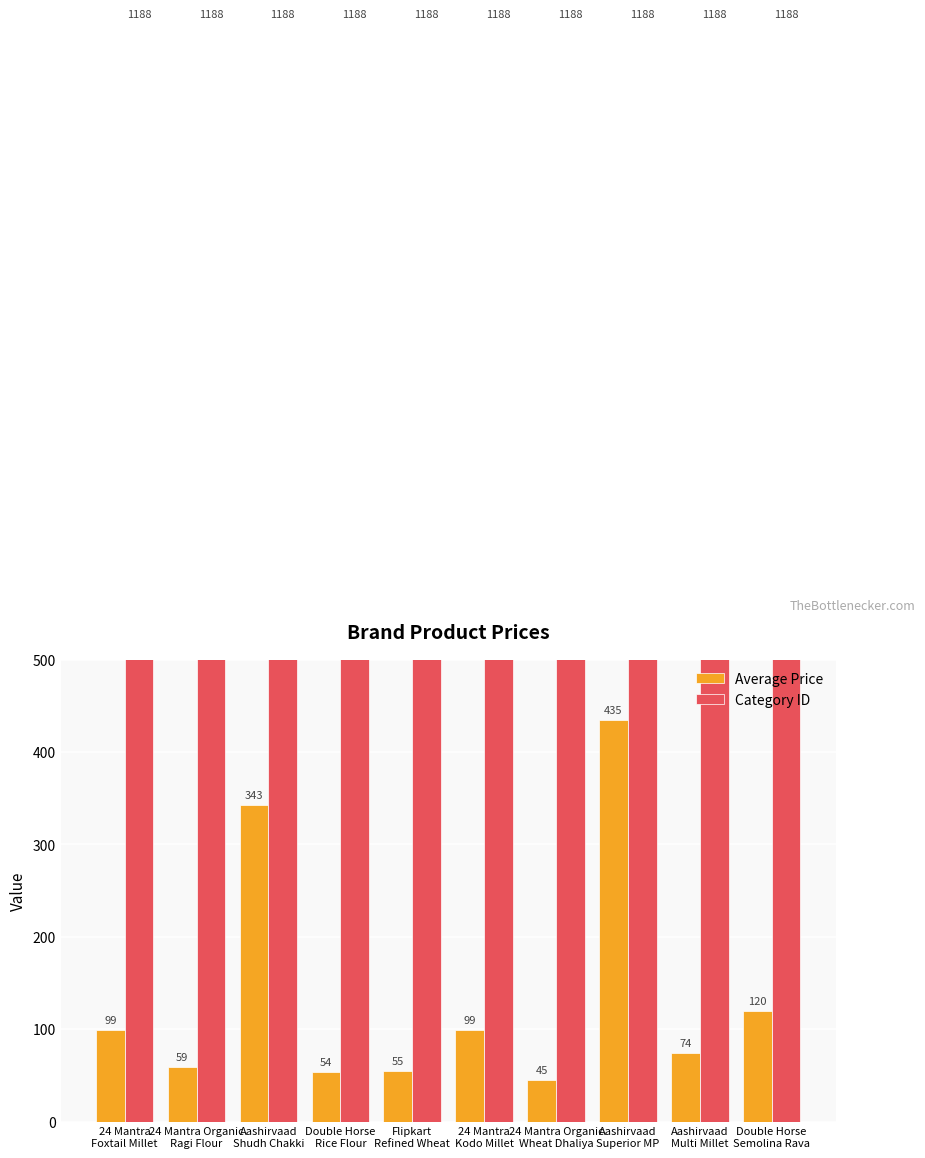

Does the chart contain any negative values?

No